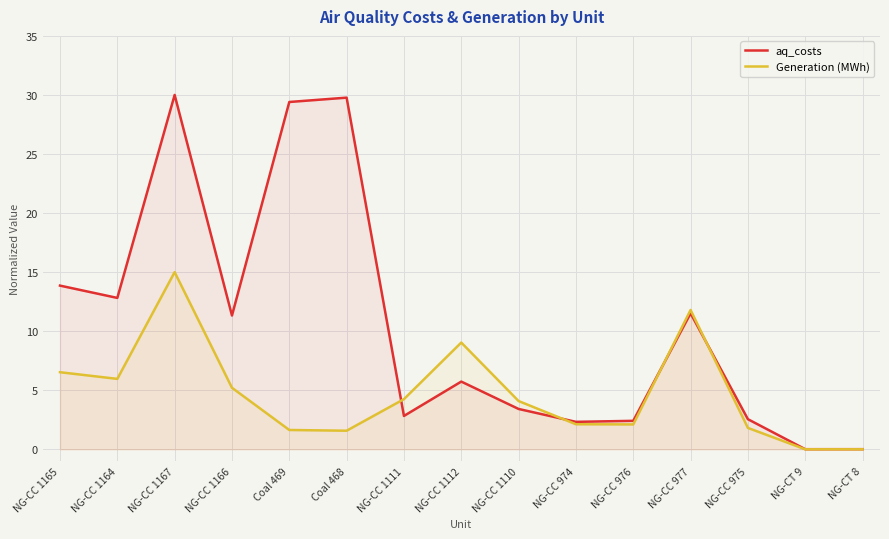

Which has a higher value, NG-CC 977 or NG-CT 9?

NG-CC 977